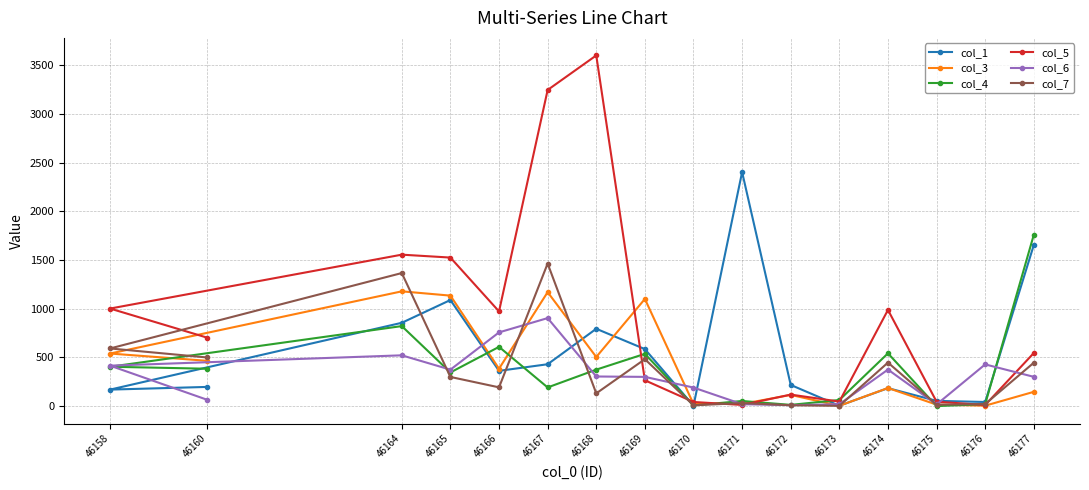

What is the approximate value of col_1 at 46173?

4.2